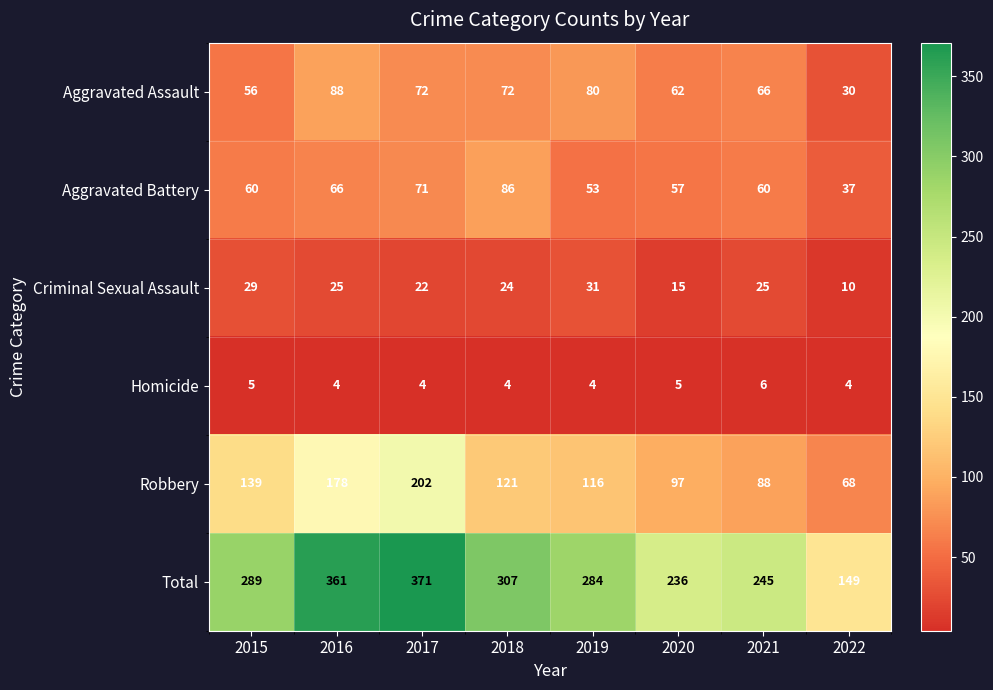

What is the minimum value shown in the chart?

4